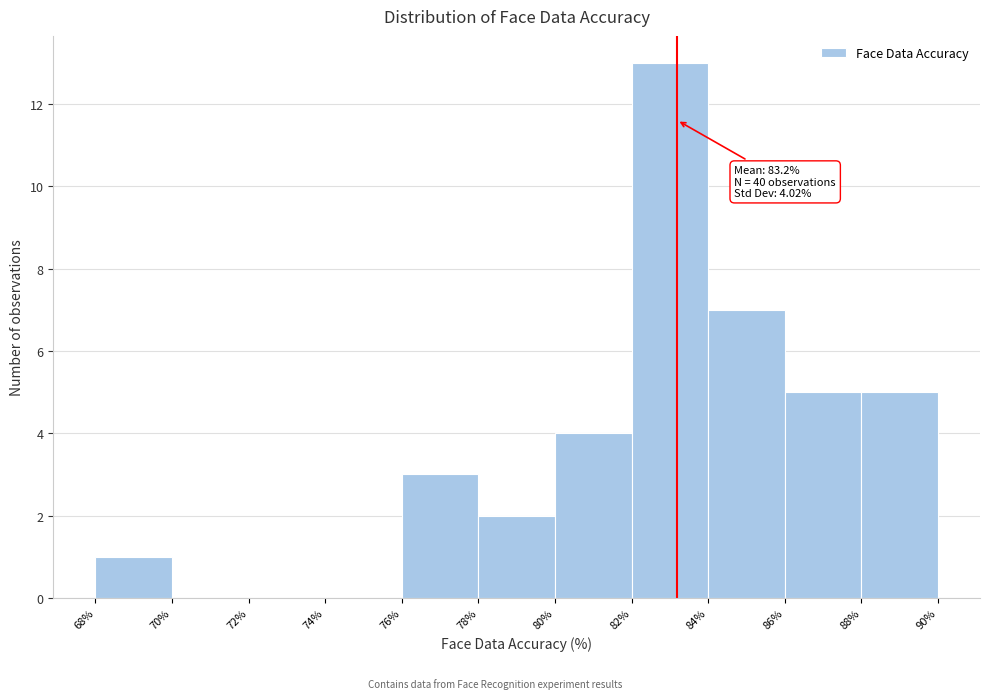

Which range on the x-axis has the tallest bar?

82% to 84%